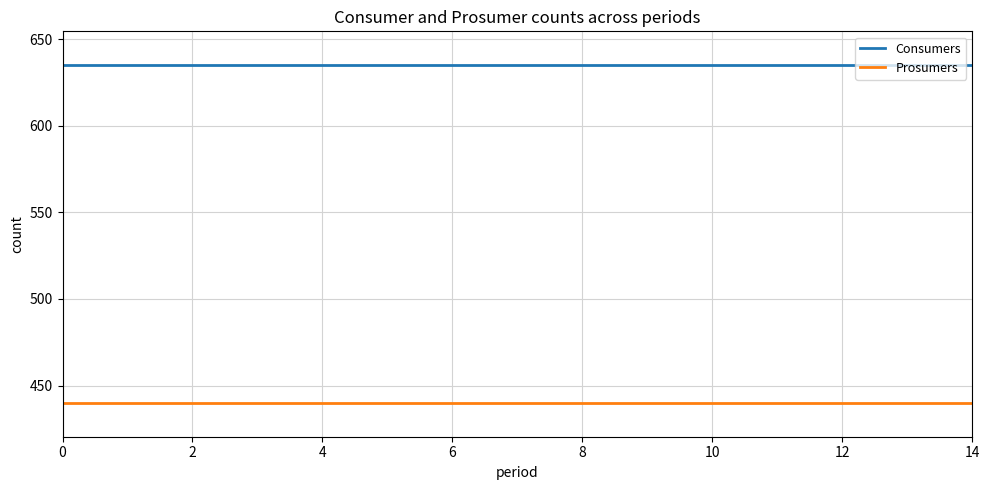

Rank the series by their maximum value, from lowest to highest.

Prosumers, Consumers